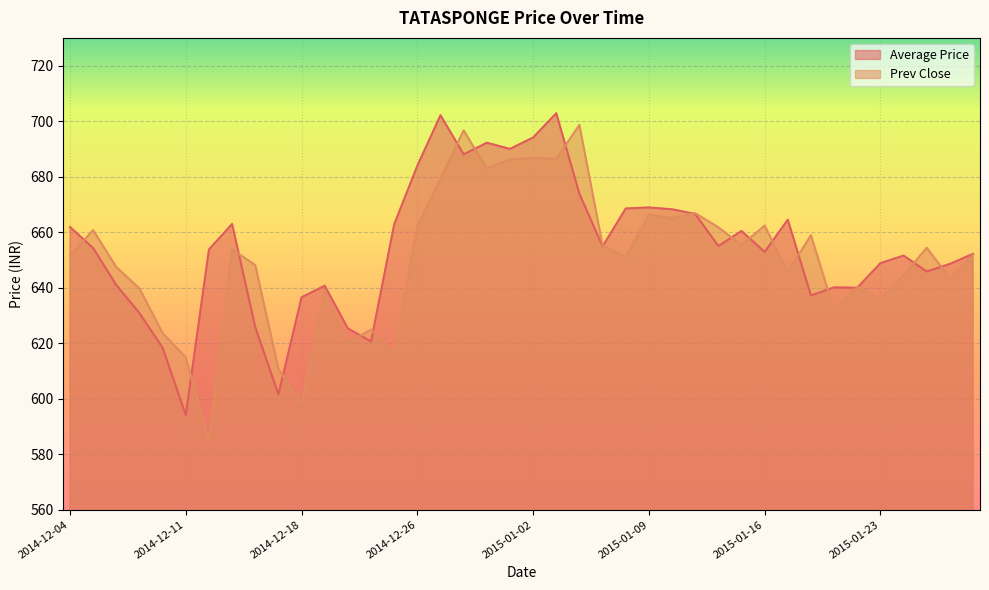

Is it true that Prev Close equals 661.8 at 2015-01-14?

True